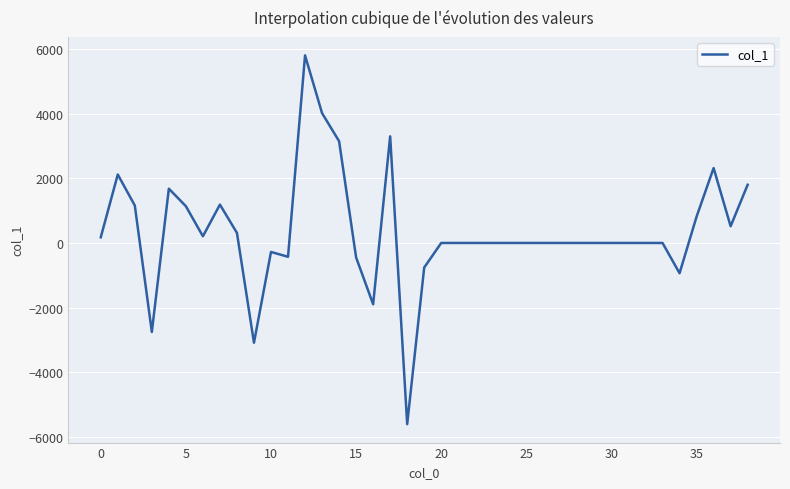

What is the minimum value shown in the chart?

-5601.5